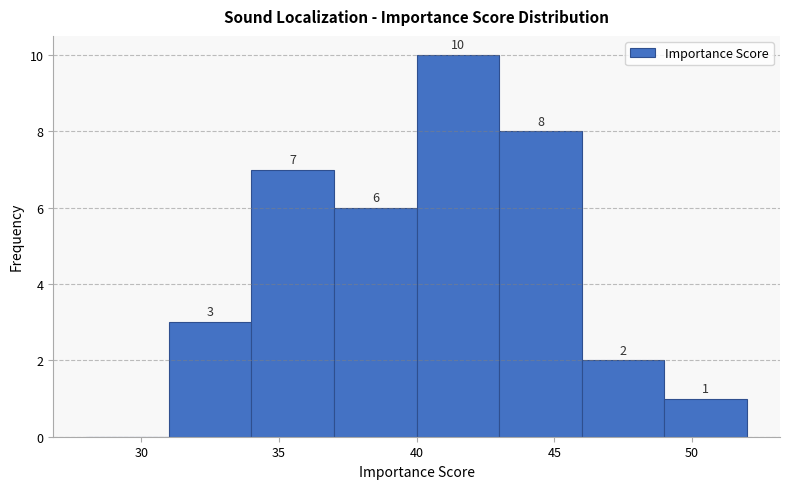

Which range on the x-axis has the tallest bar?

40 to 43